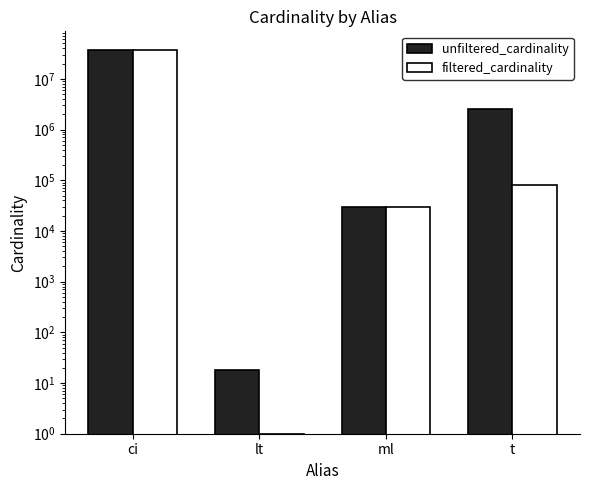

At which category does the chart reach its minimum across all series?

lt